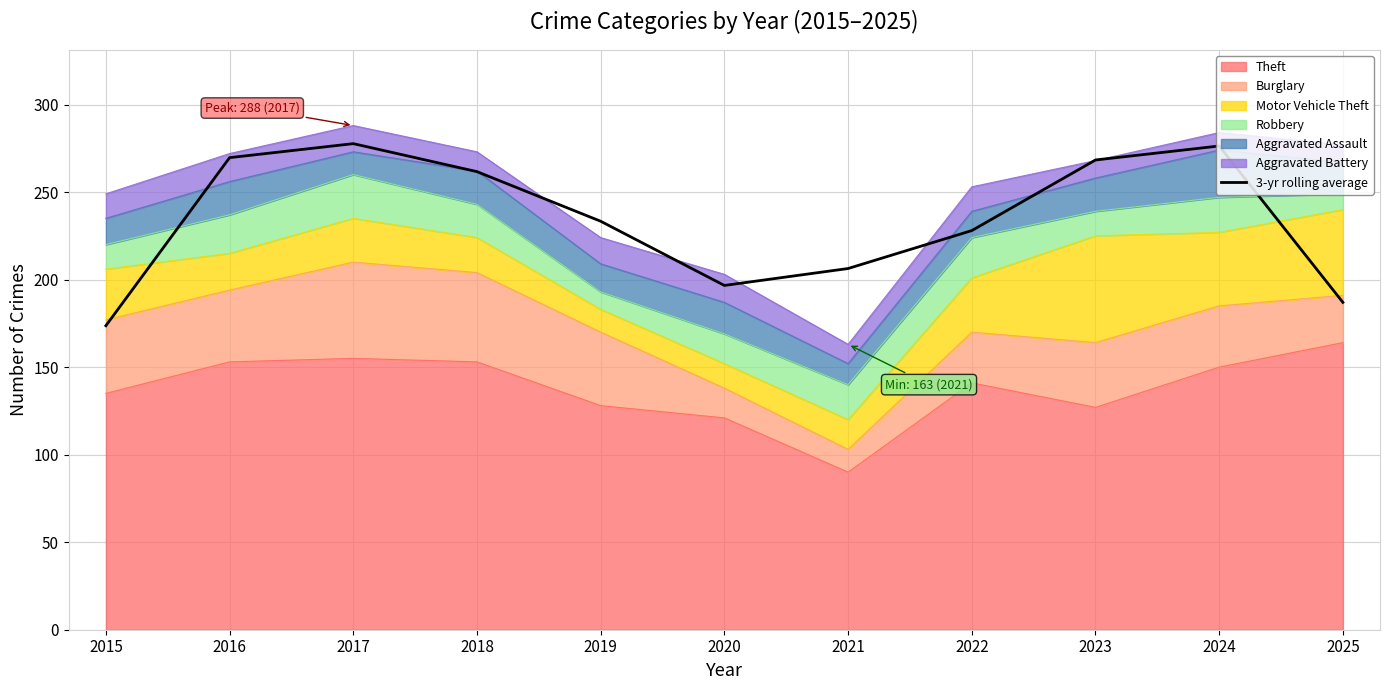

How many categories are shown in the chart?

11